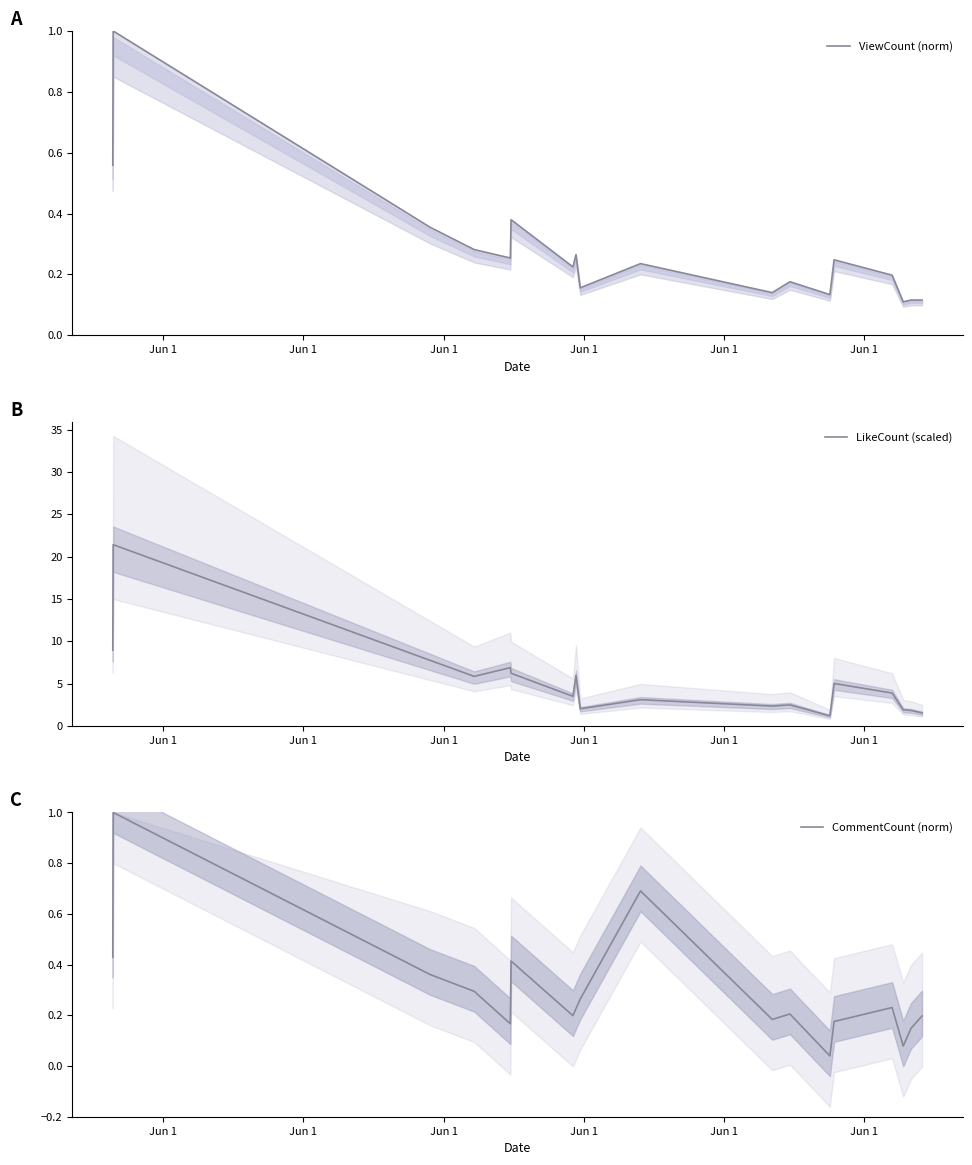

True or false: CommentCount (norm) and LikeCount (scaled) cross at least once.

False